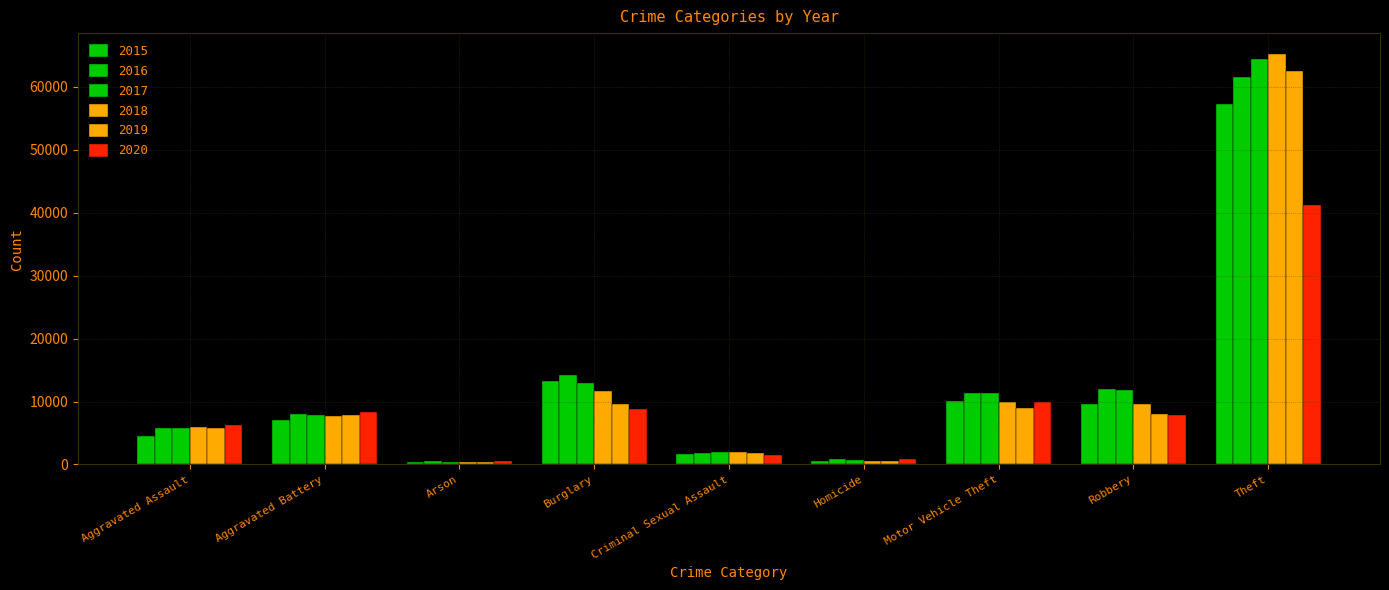

How many bars are there in total?

54